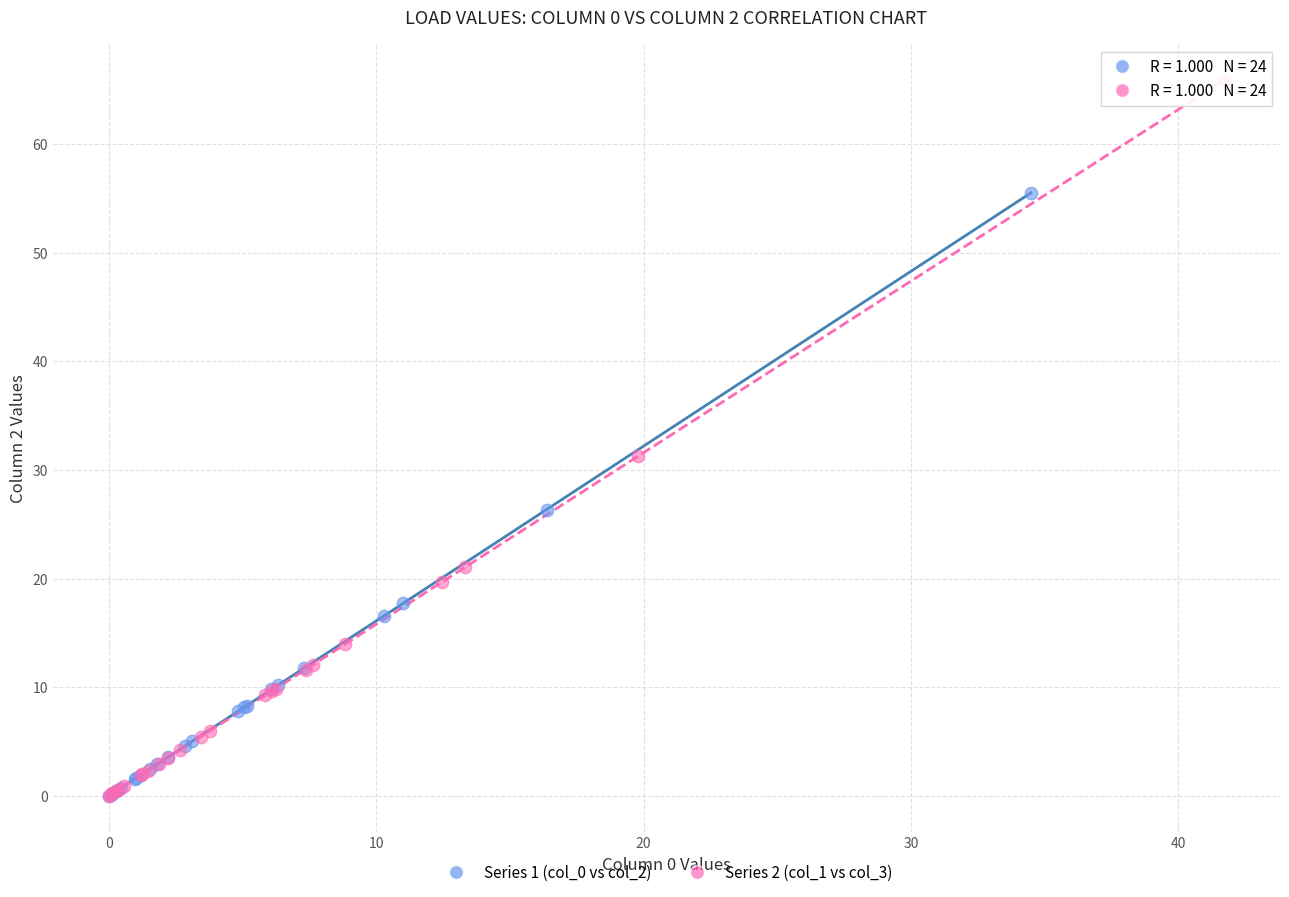

Which series reaches the maximum Y coordinate?

Series 2 (col_1 vs col_3)